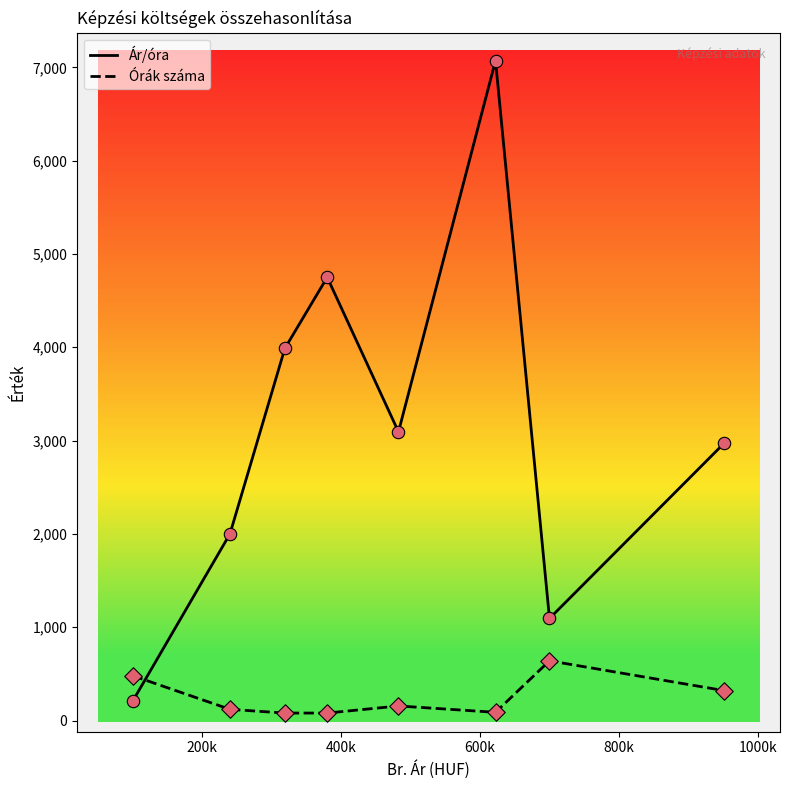

Which series has the largest range (max minus min)?

Ár/óra